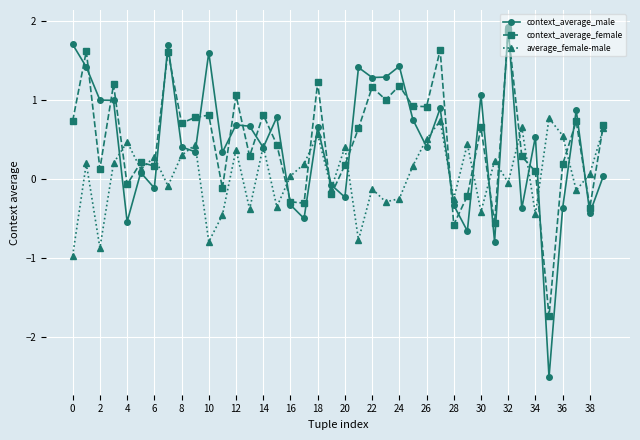

Which series has the largest range (max minus min)?

context_average_male